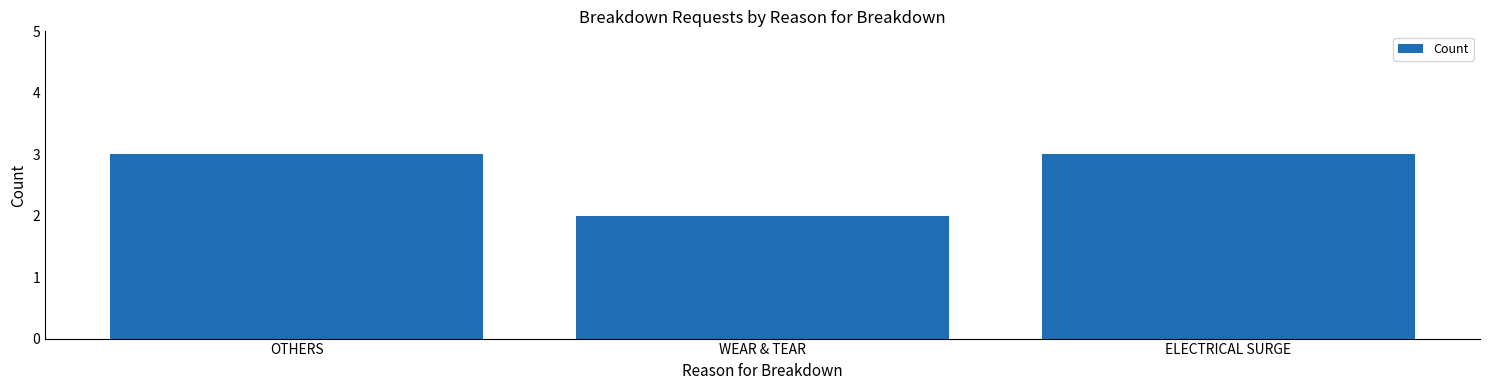

At which label is the value closest to 2?

WEAR & TEAR